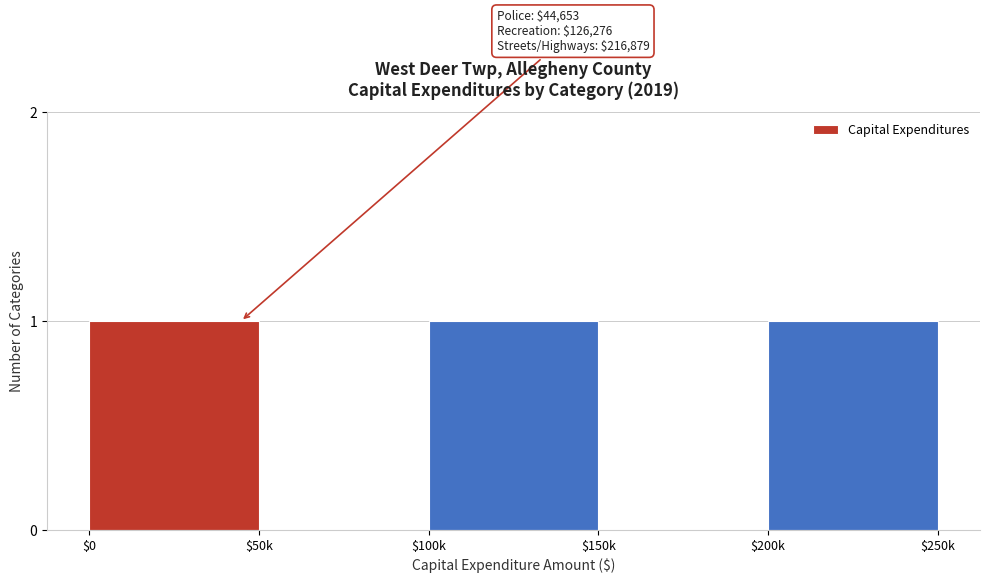

True or false: the data shows 1 at $0.

True